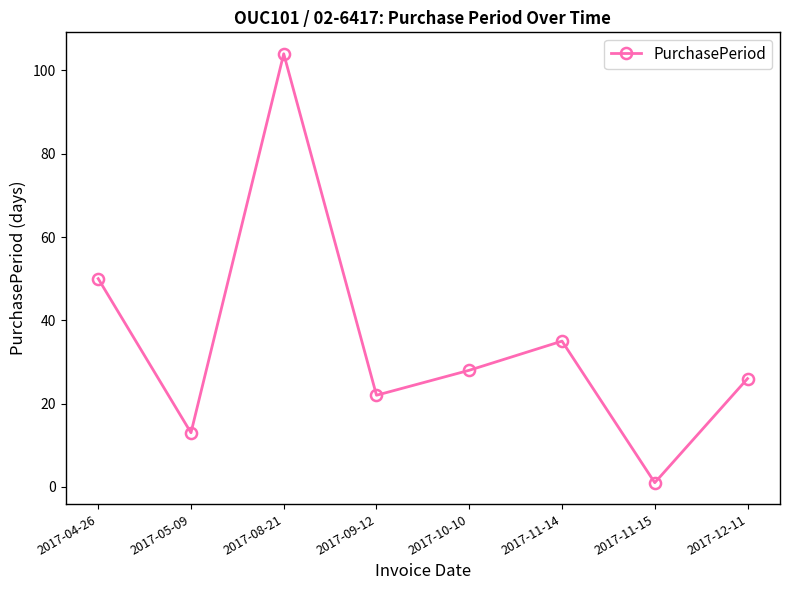

What is the sum of the values at 2017-10-10 and 2017-04-26?

78